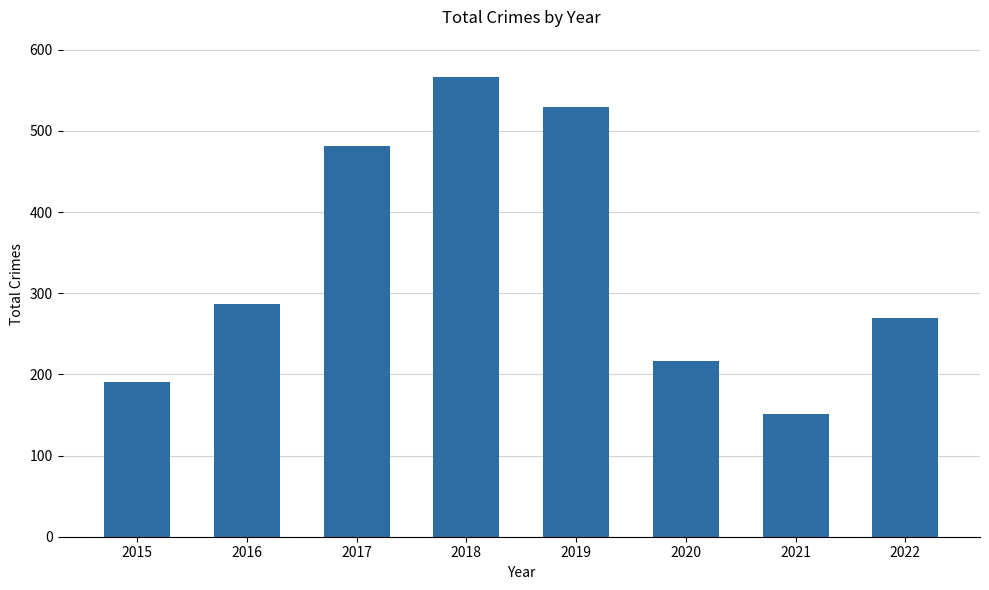

What is the difference between the values at 2018 and 2019?

37